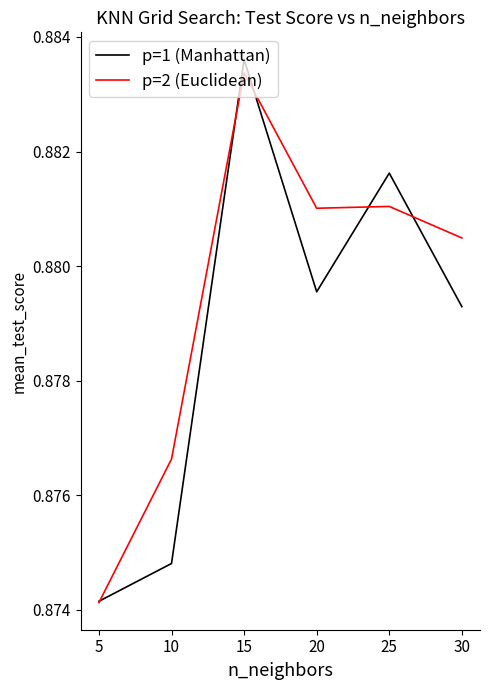

Is it true that p=1 (Manhattan) equals 0.2 at 30?

False